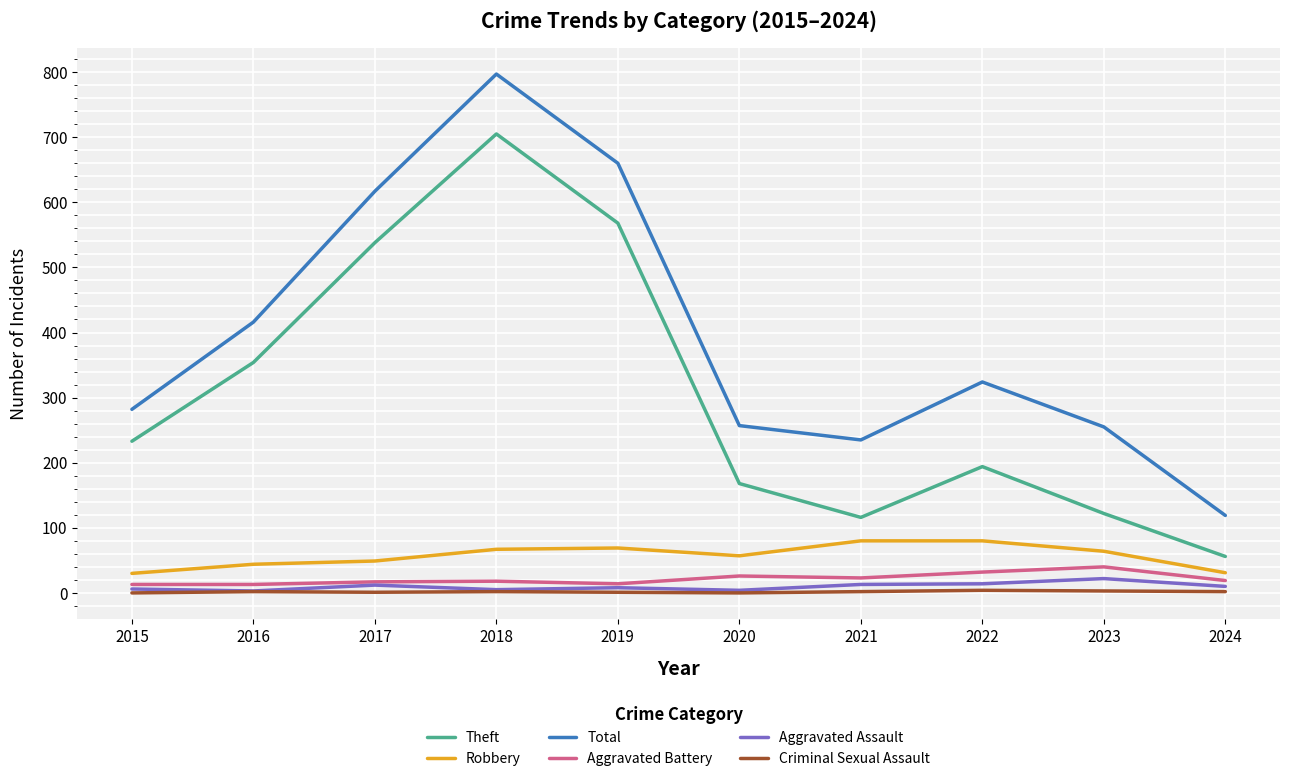

What is the difference between the Total values at 2020 and 2022?

67